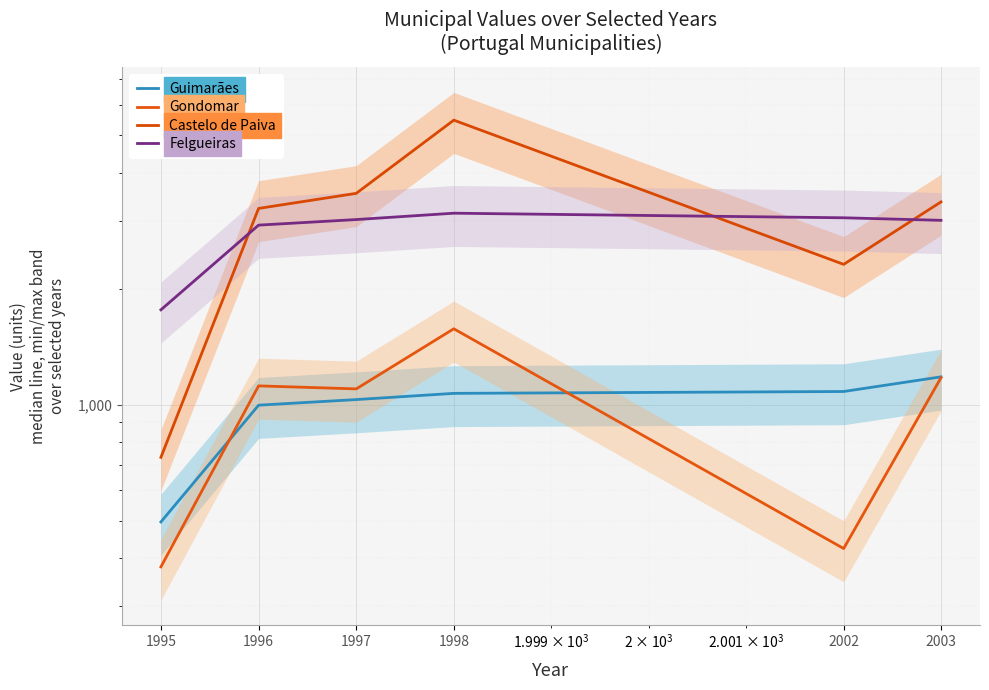

At which category is the sum across all series the highest?

1998